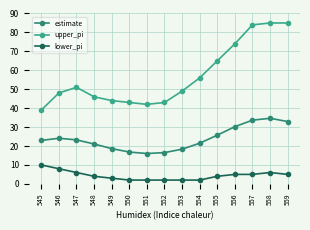

The estimate series shows 32.9 at 559. True or false?

True